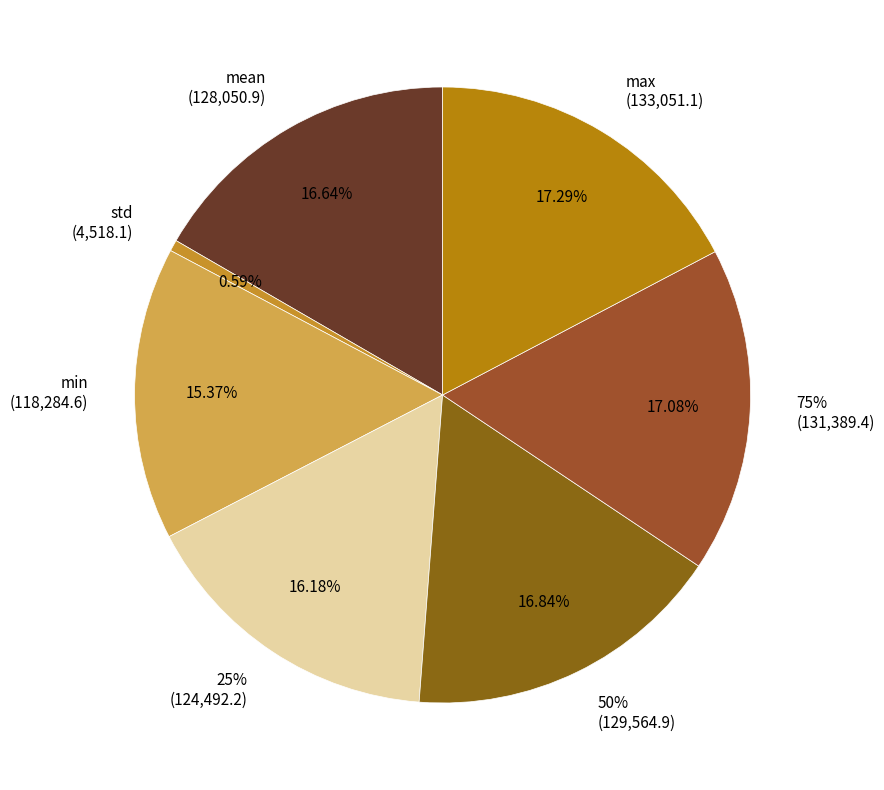

True or false: 25% accounts for 16% of the total.

True